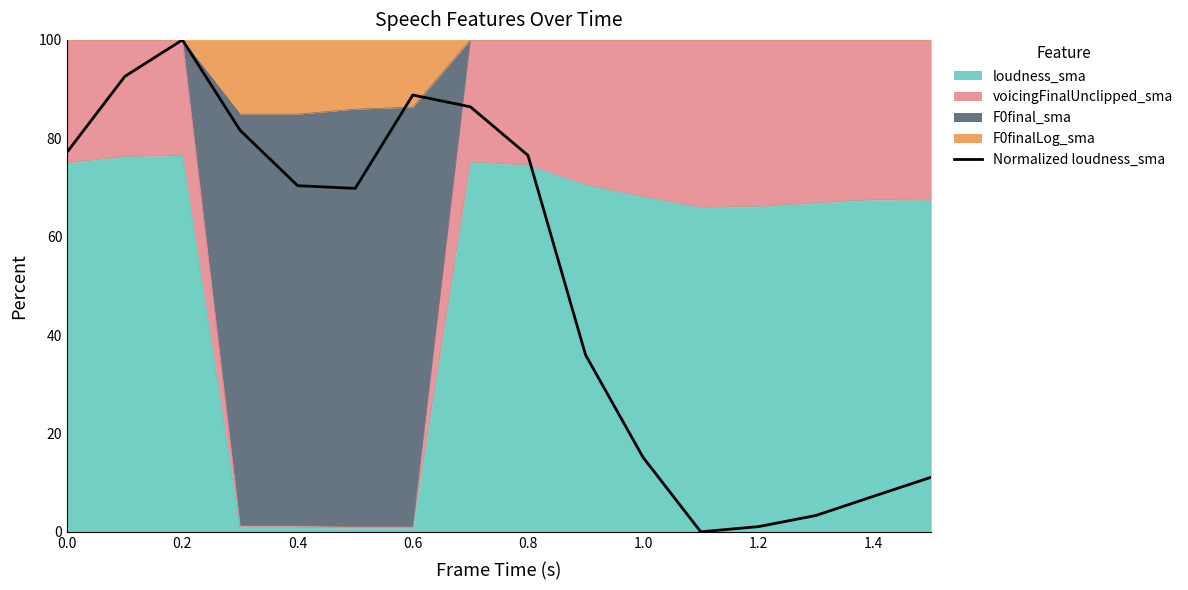

How many lines are shown in the chart?

1